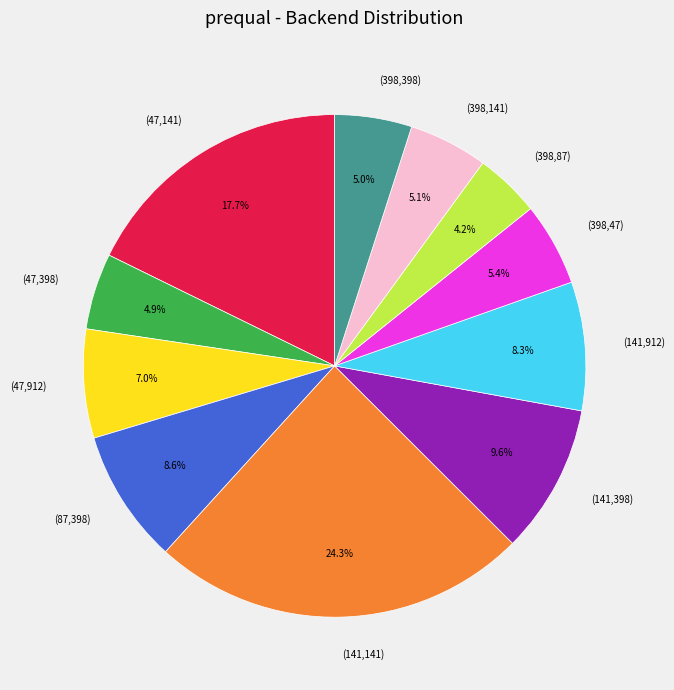

Combined, do (47,141) and (398,47) account for over 50%?

No